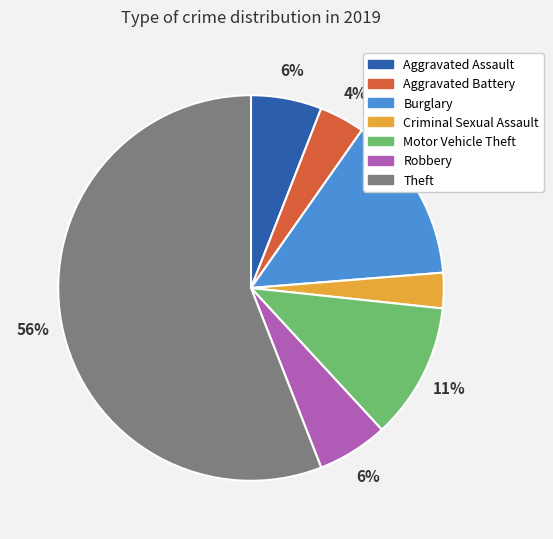

Combined, do Theft and Robbery account for over 50%?

Yes